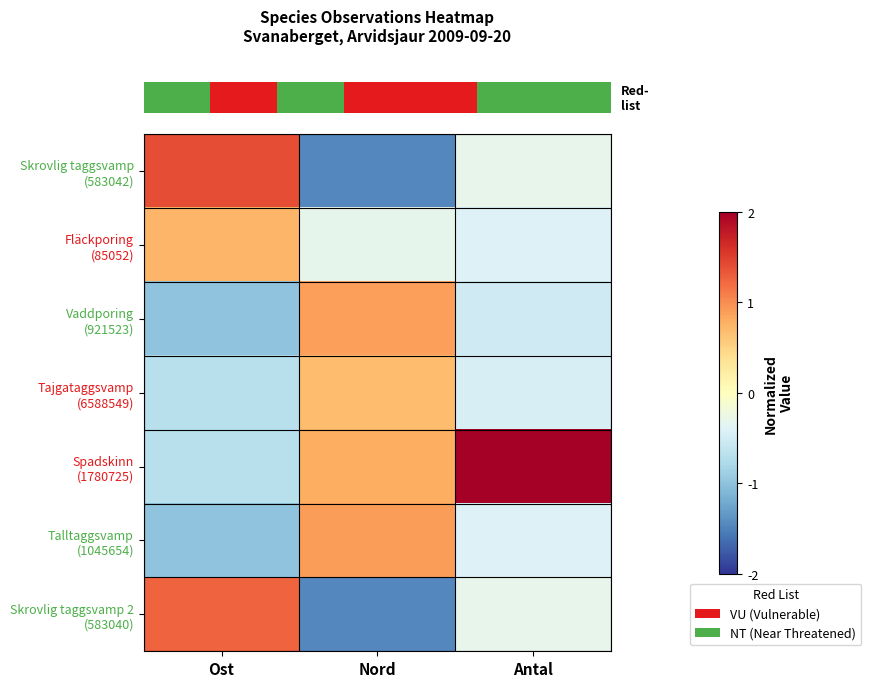

Reading right to left, extract all data points from this chart.

row_0: Antal=-0.3	Nord=-1.5	Ost=1.4
row_1: Antal=-0.4	Nord=-0.3	Ost=0.7
row_2: Antal=-0.5	Nord=0.9	Ost=-1.0
row_3: Antal=-0.5	Nord=0.7	Ost=-0.7
row_4: Antal=2.0	Nord=0.8	Ost=-0.7
row_5: Antal=-0.4	Nord=0.9	Ost=-1.0
row_6: Antal=-0.3	Nord=-1.5	Ost=1.3